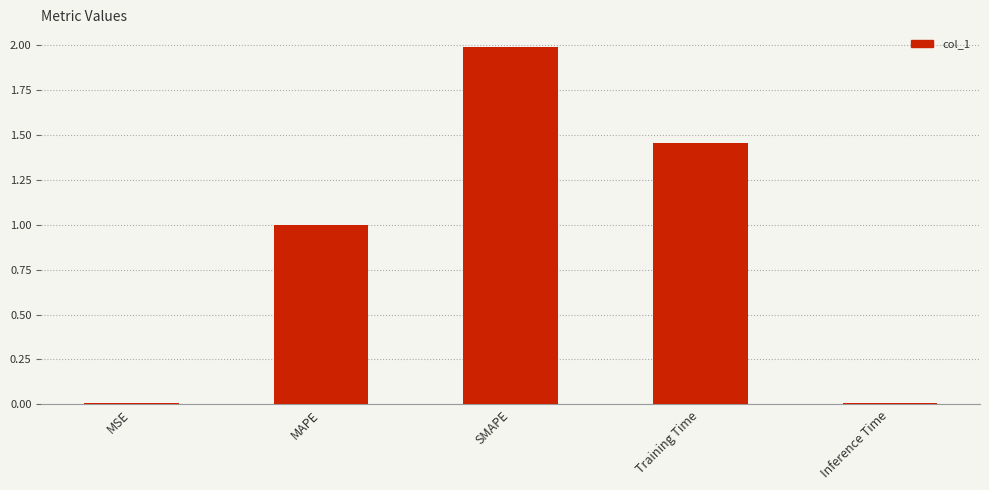

At which category does the chart reach its peak across all series?

SMAPE